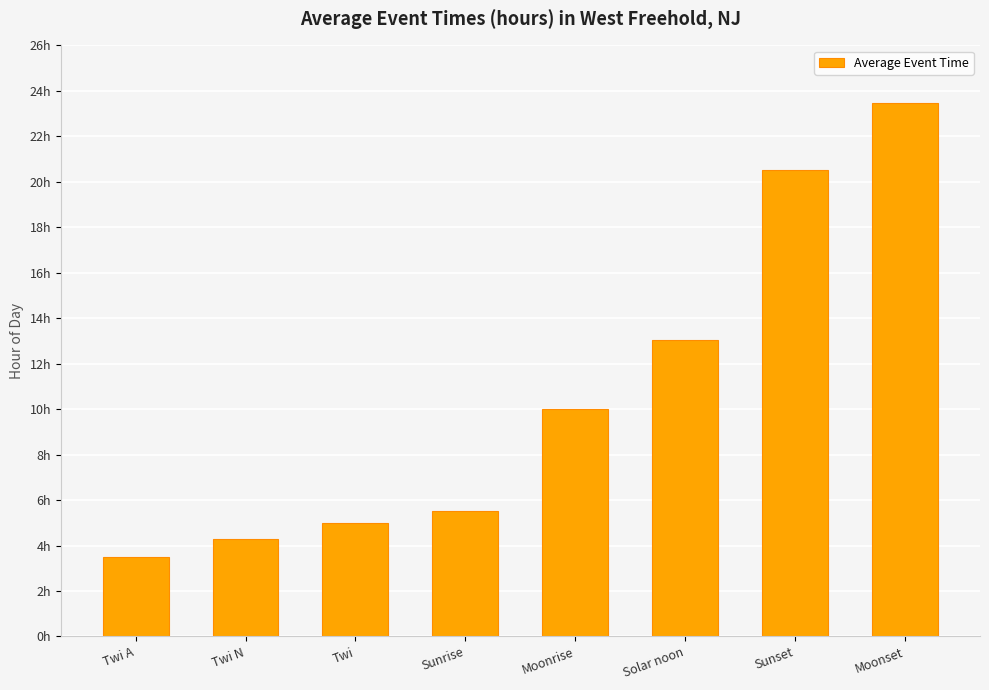

Rank the categories by value from lowest to highest.

Twi A, Twi N, Twi, Sunrise, Moonrise, Solar noon, Sunset, Moonset